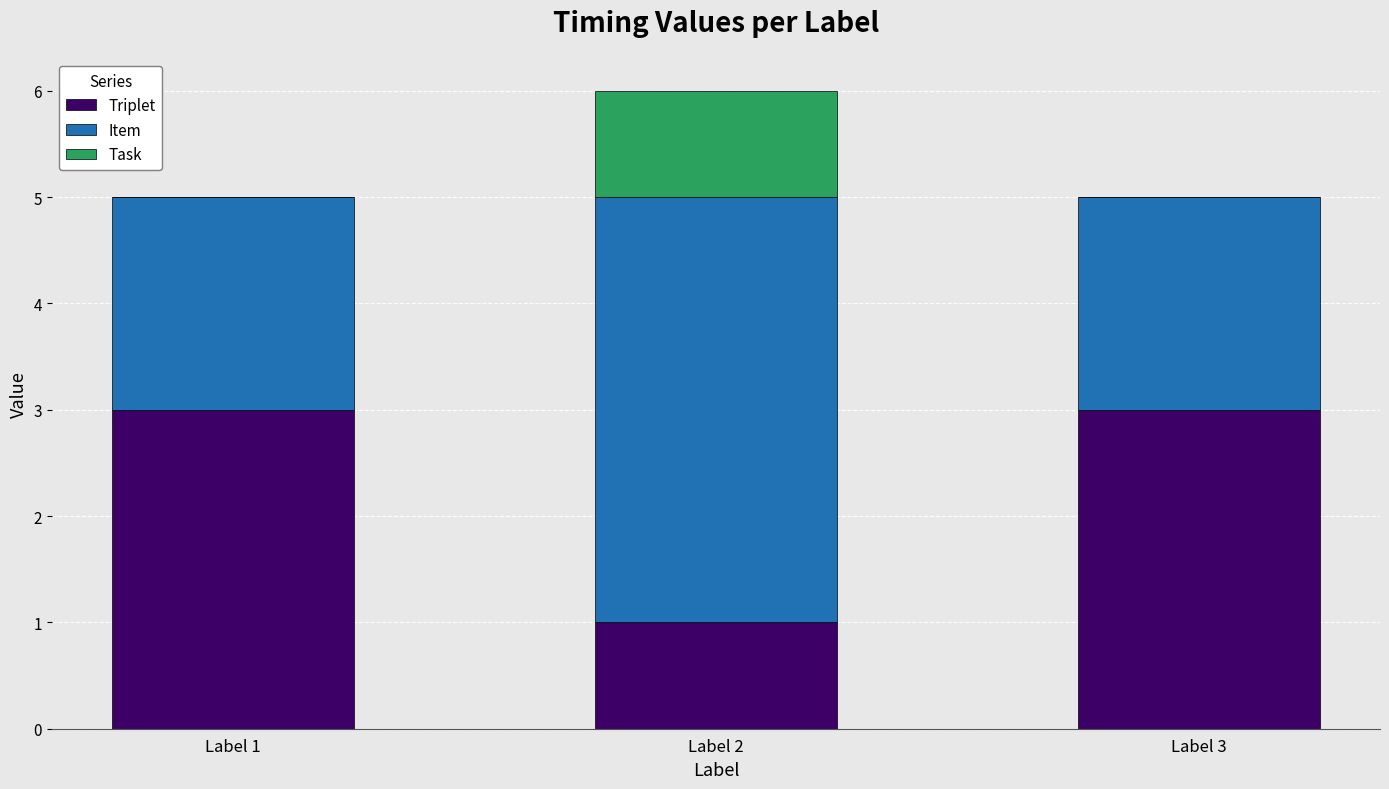

What is the highest value of the Triplet series?

3